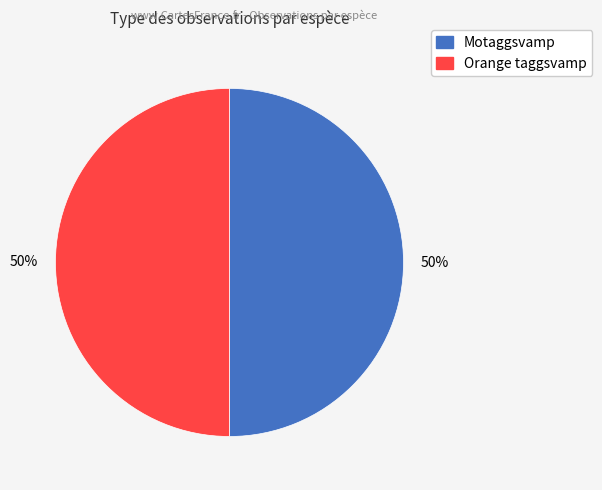

Is it true that Motaggsvamp is 62% of the pie?

False